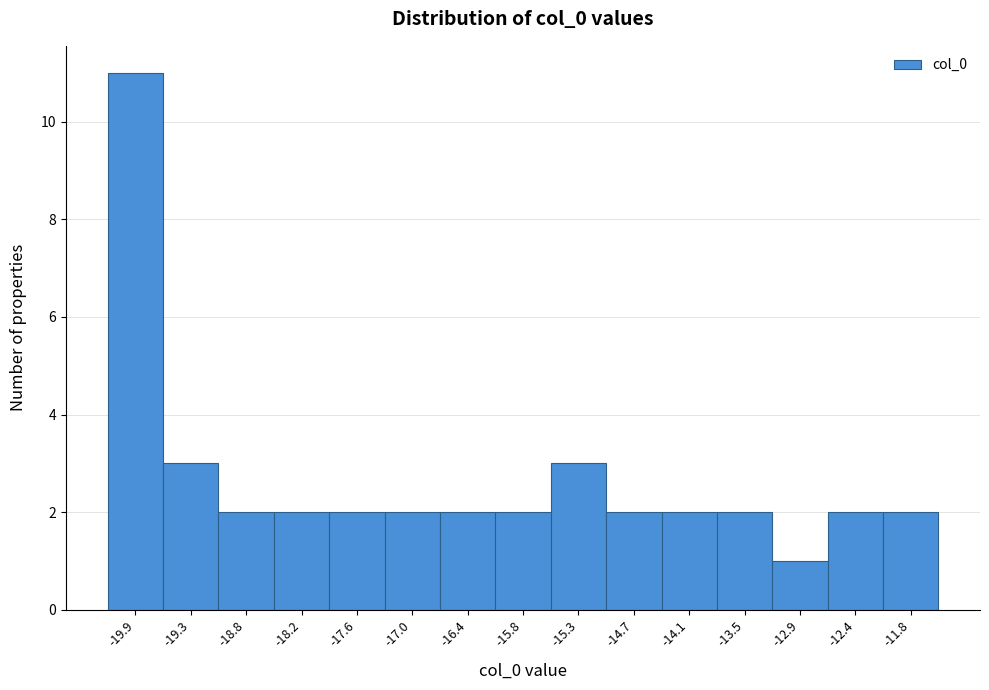

Reading right to left, extract all data points from this chart.

2	2	1	2	2	2	3	2	2	2	2	2	2	3	11